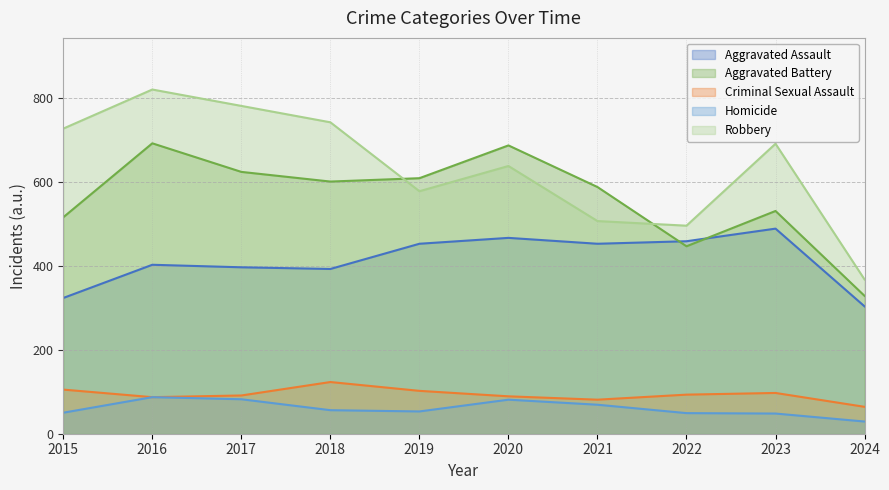

True or false: Homicide and Criminal Sexual Assault cross at least once.

False